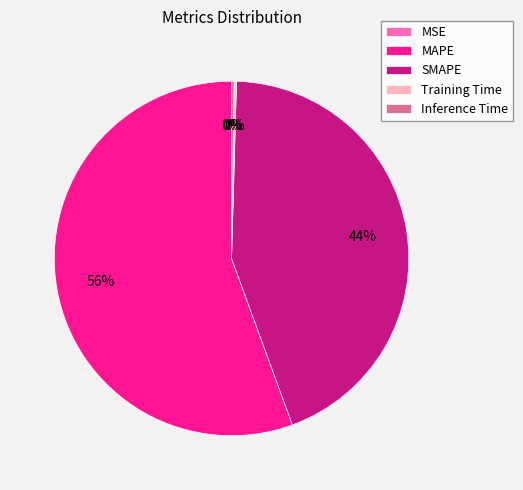

The MAPE slice represents 61% of the pie. True or false?

False